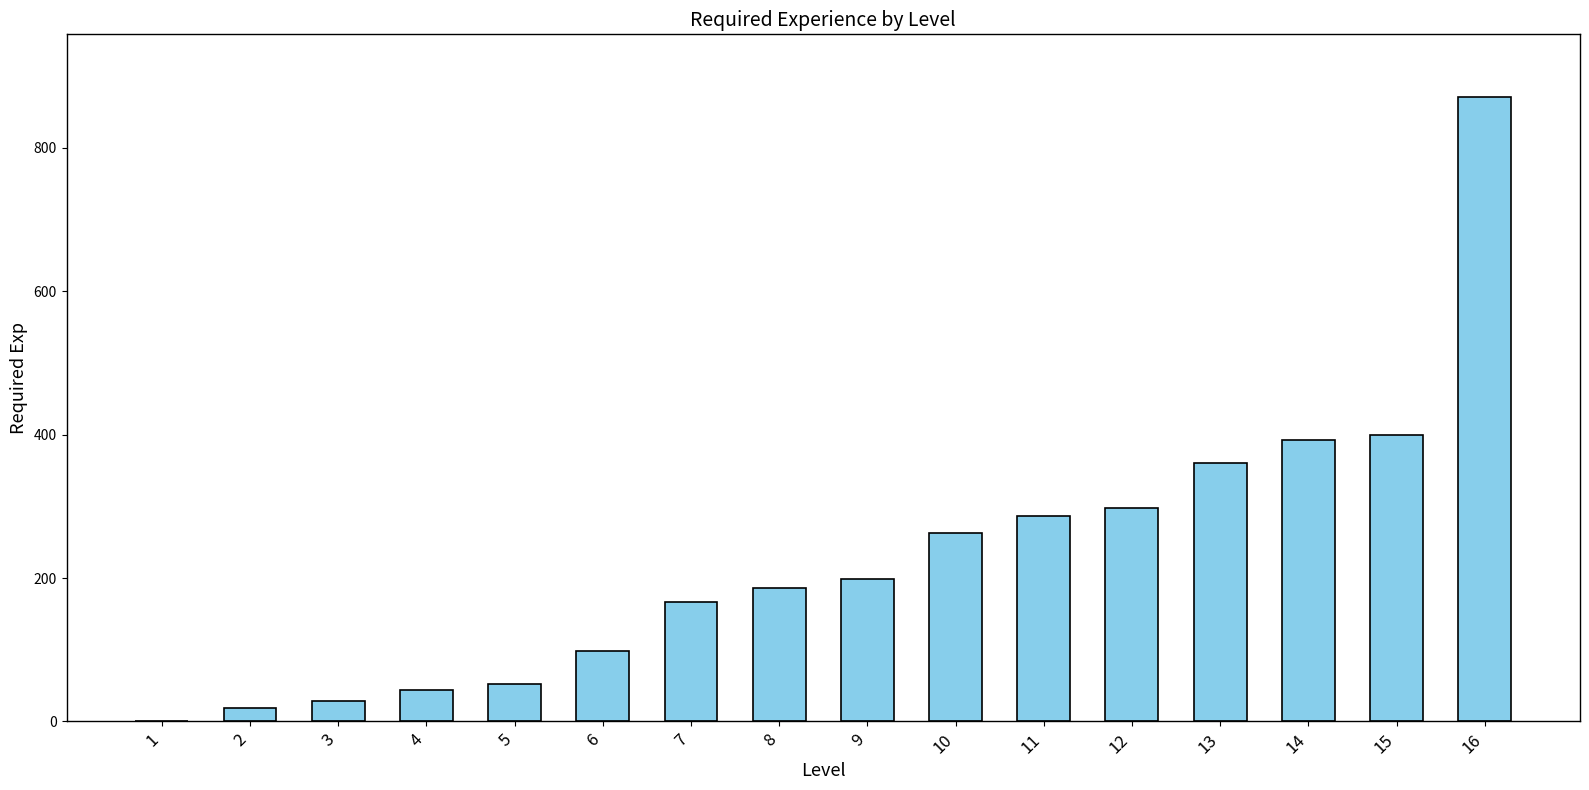

The value at 5 is 52. True or false?

True